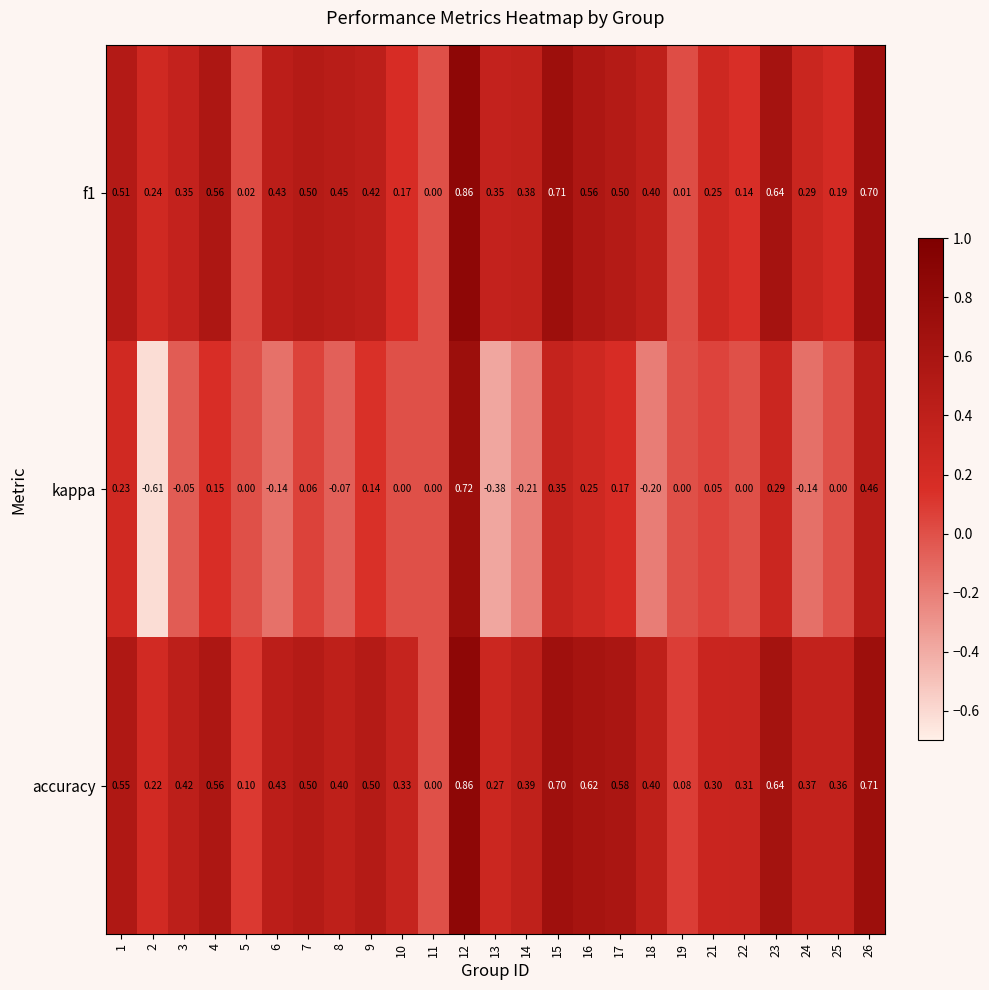

Is the value of kappa at 22 greater than the value of f1 at 21?

No